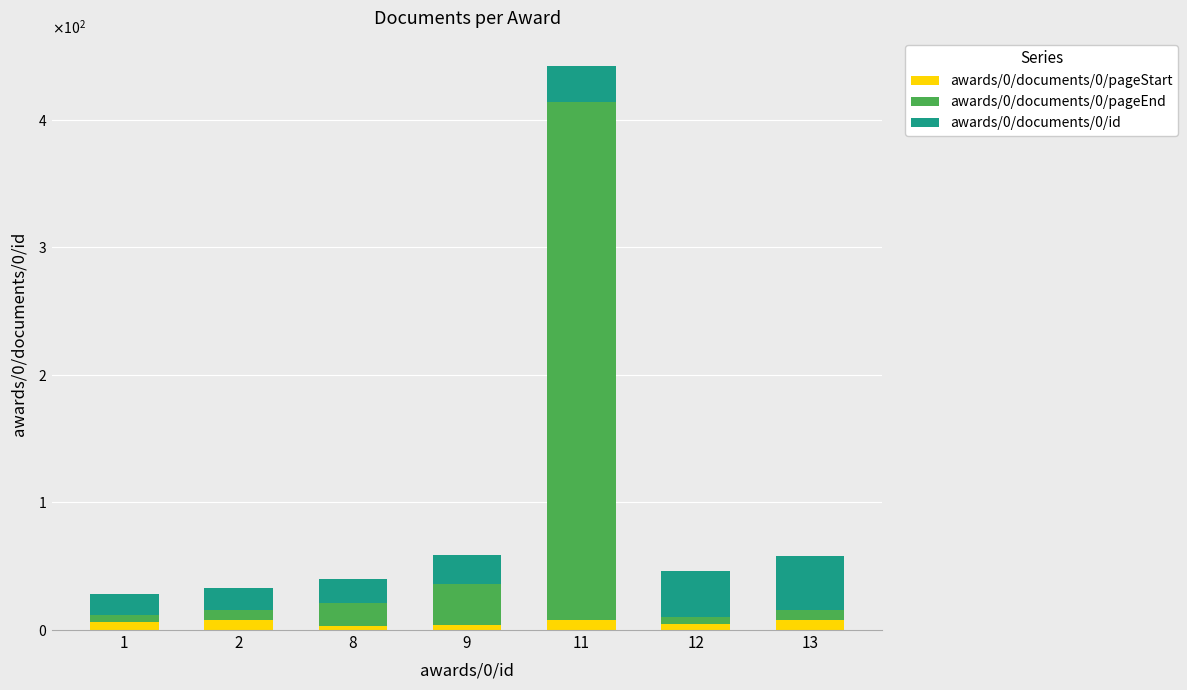

What are all the series names shown in the legend?

awards/0/documents/0/pageStart, awards/0/documents/0/pageEnd, awards/0/documents/0/id